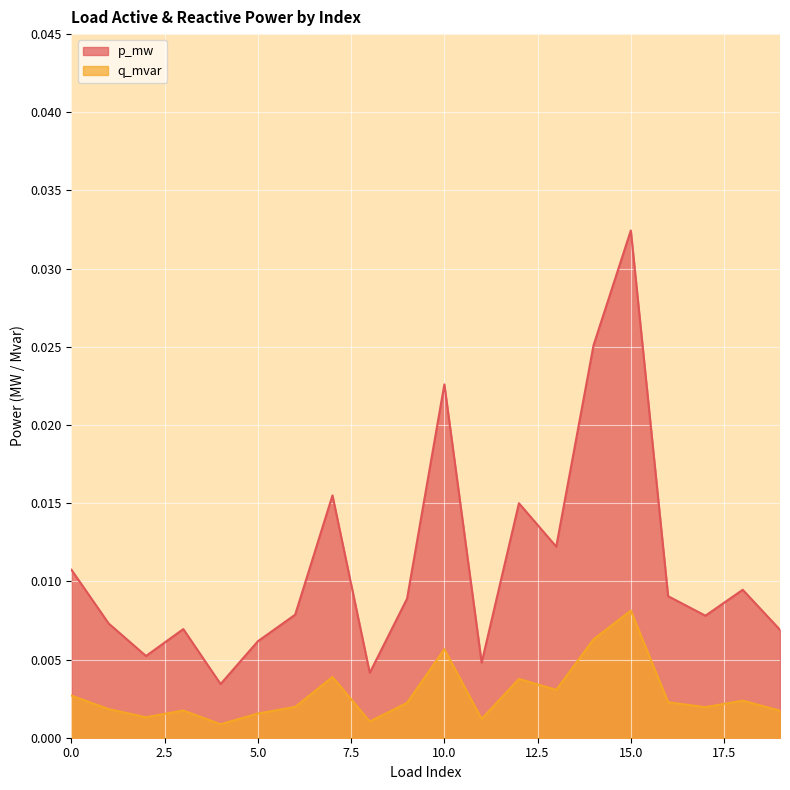

Which label corresponds to the largest value in the chart?

15.0